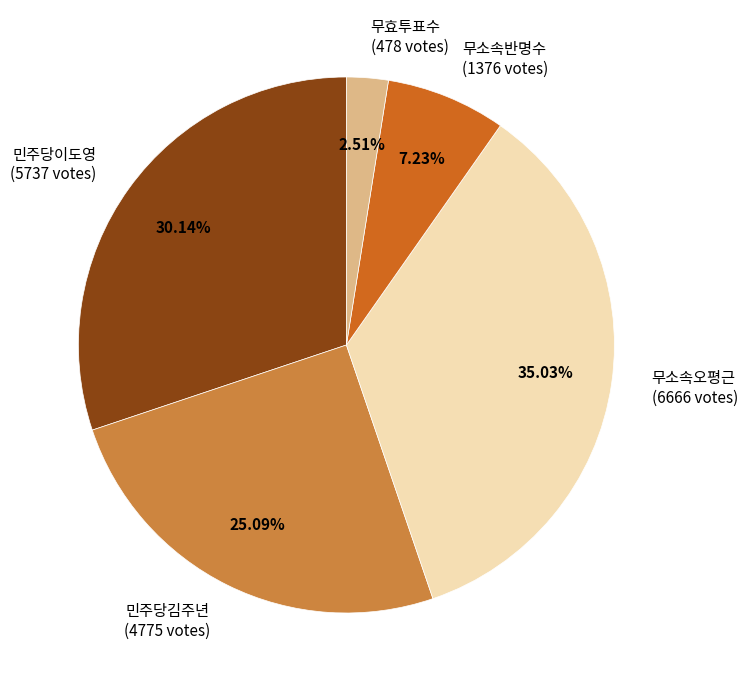

Which has a higher value, 무효투표수 or 민주당김주년?

민주당김주년